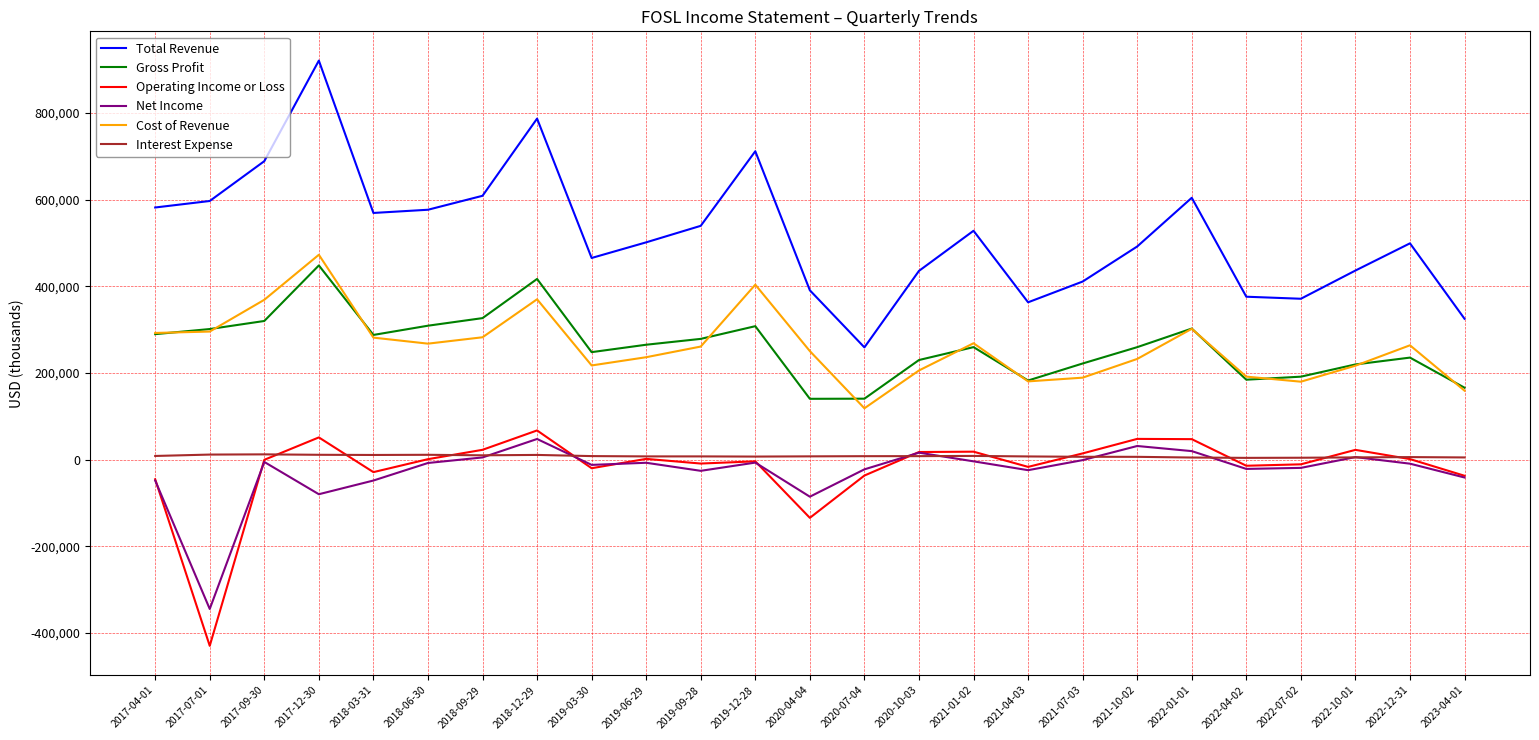

Is the value of Cost of Revenue at 2020-04-04 greater than the value of Net Income at 2019-03-30?

Yes